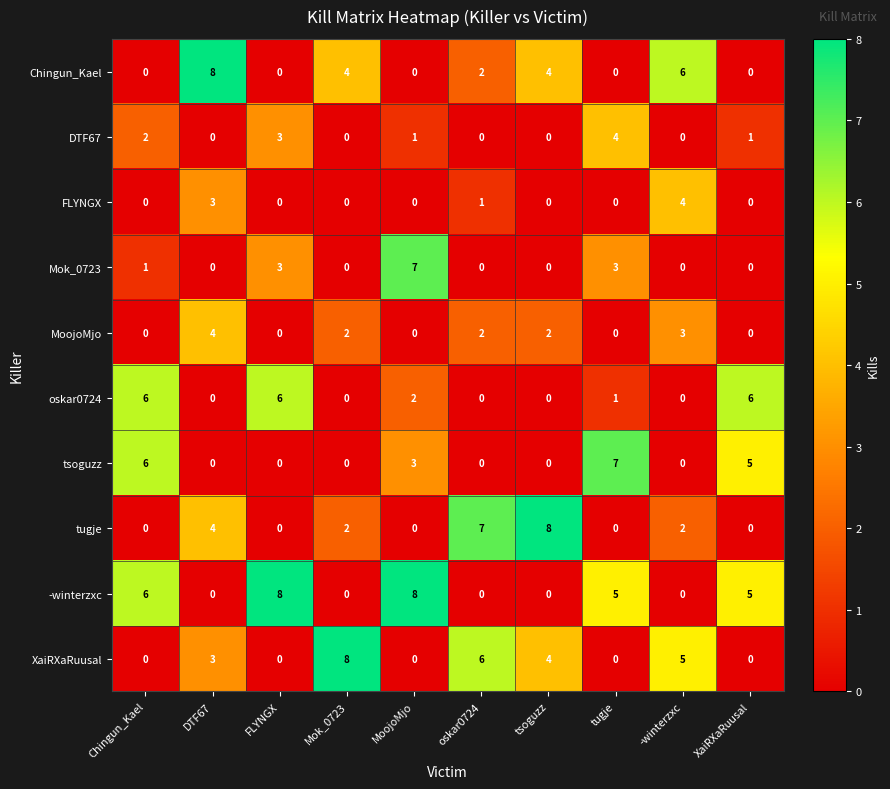

How many categories are shown in the chart?

10